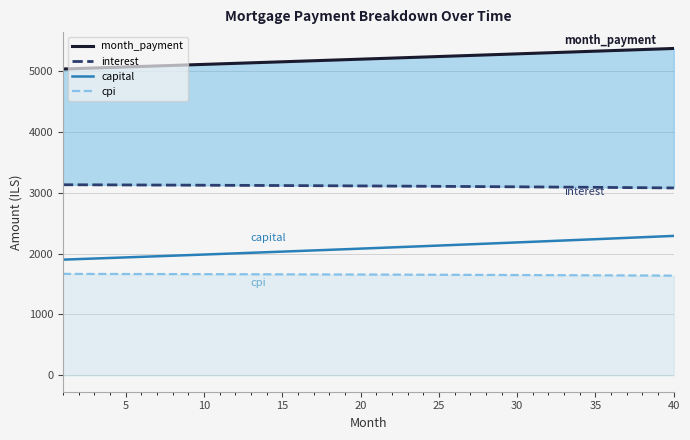

What is the lowest value of the capital series?

1900.4